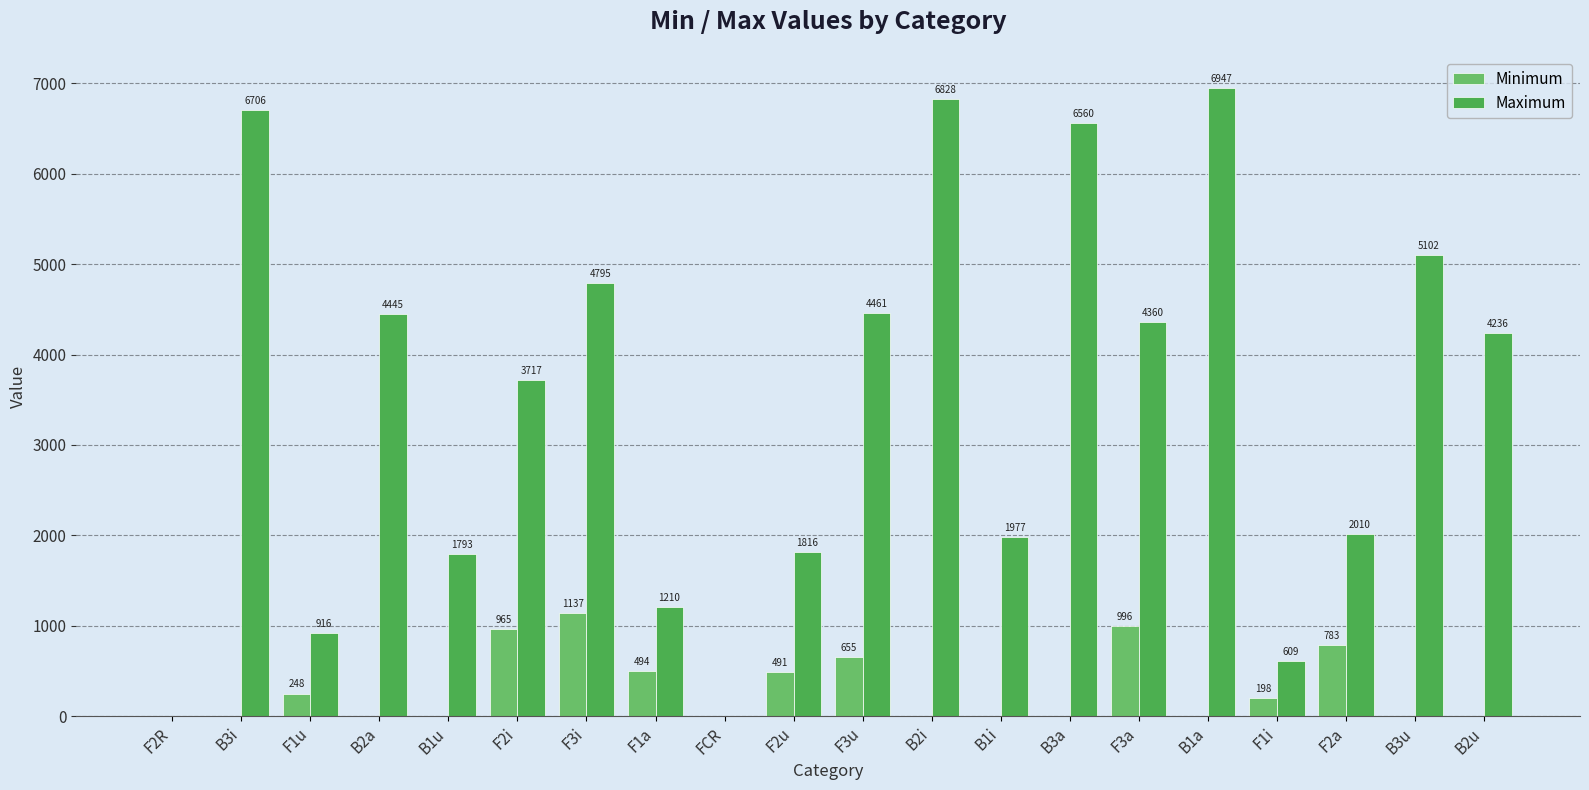

What is the highest value of the Maximum series?

6946.8